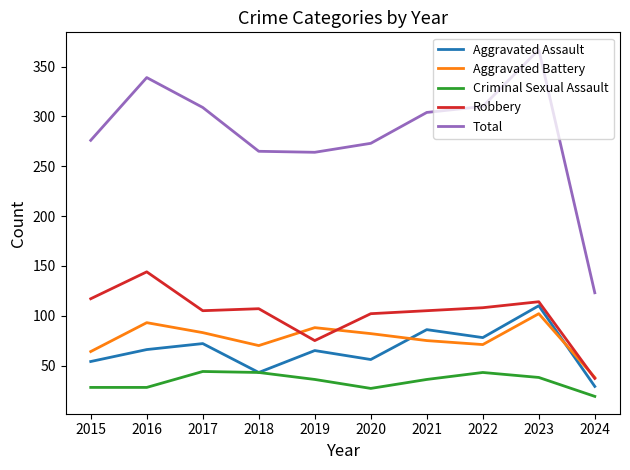

Read the Aggravated Battery value at 2016, to the nearest 5.

95